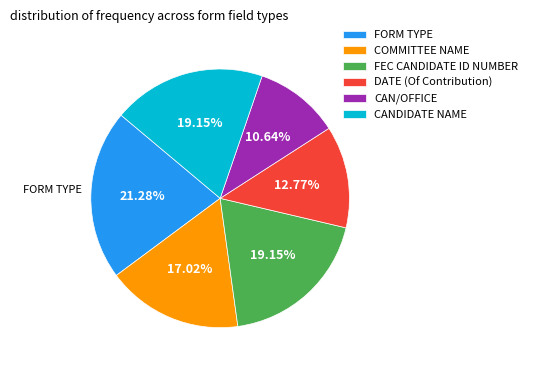

What is the ratio of the value at CAN/OFFICE to the value at FORM TYPE?

0.5